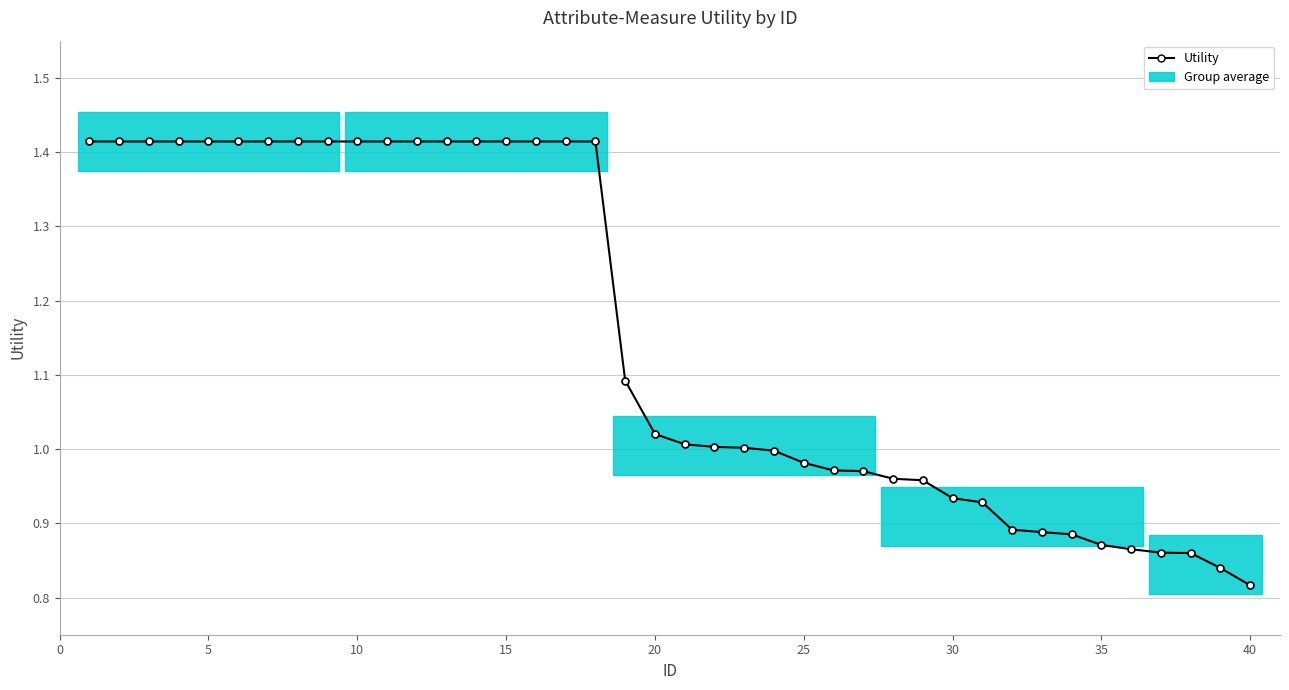

Does the chart display data point markers on the line(s)?

Yes